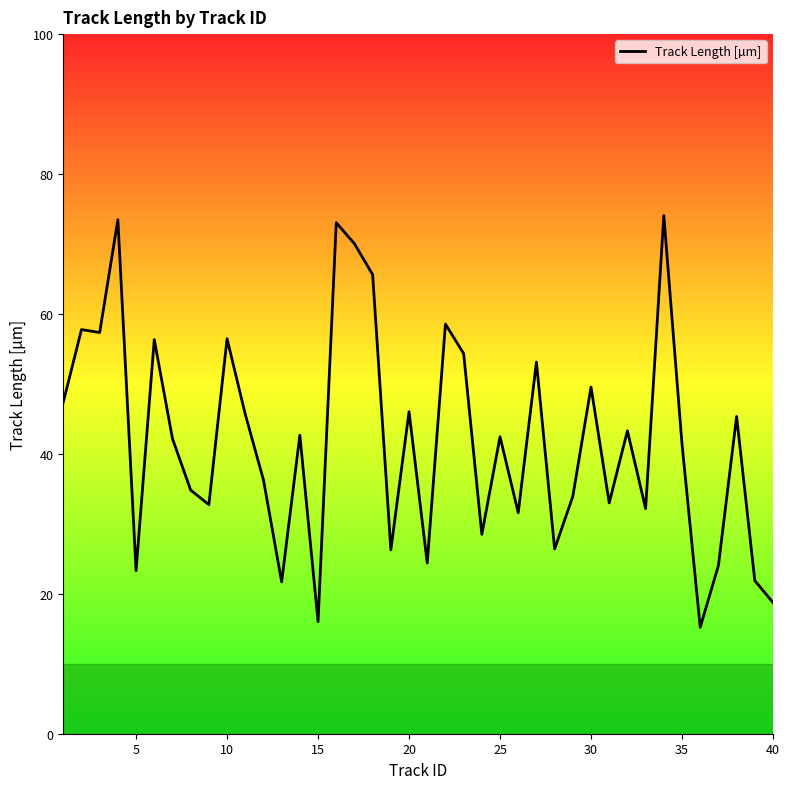

What is the greatest value displayed?

74.1